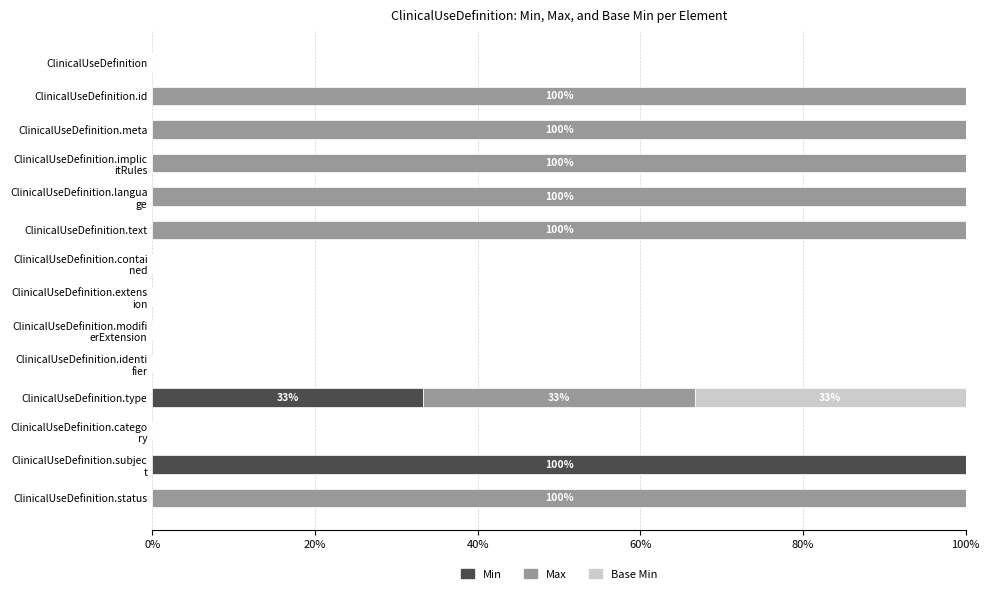

What is the sum of all Min values?

133.3